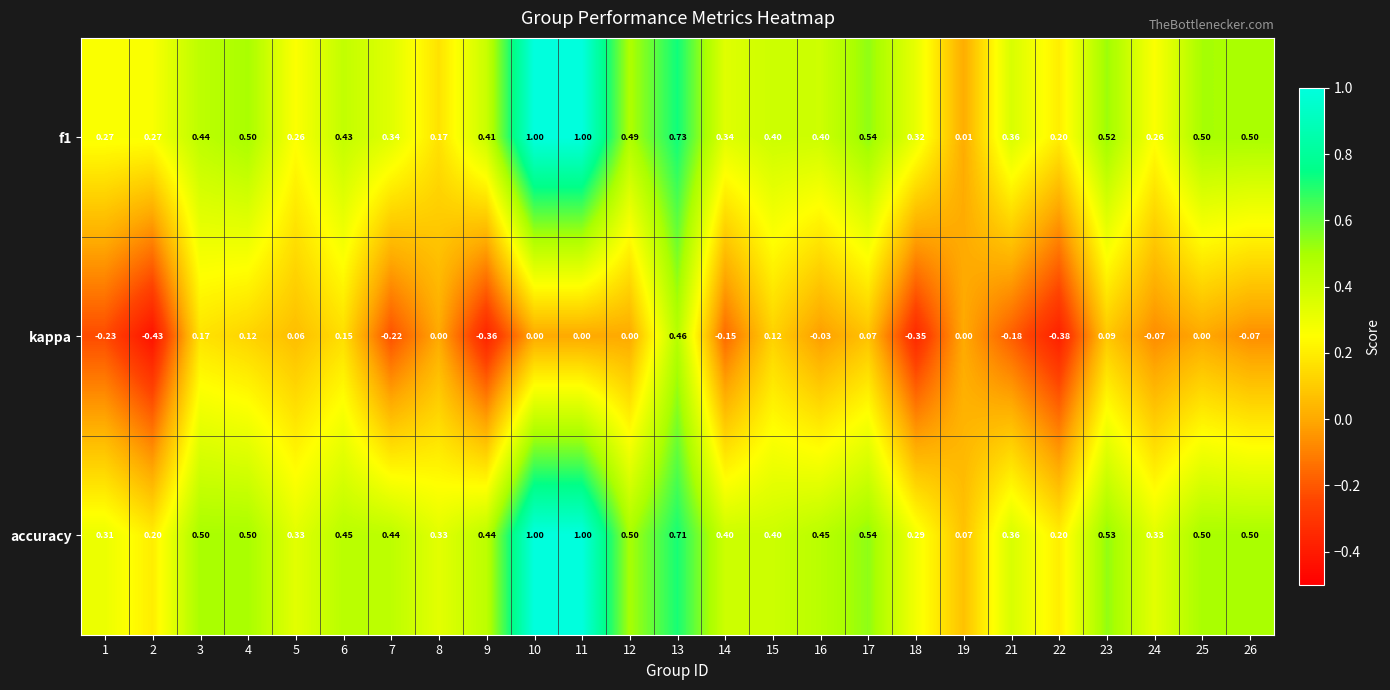

Count the number of categories in the chart.

25